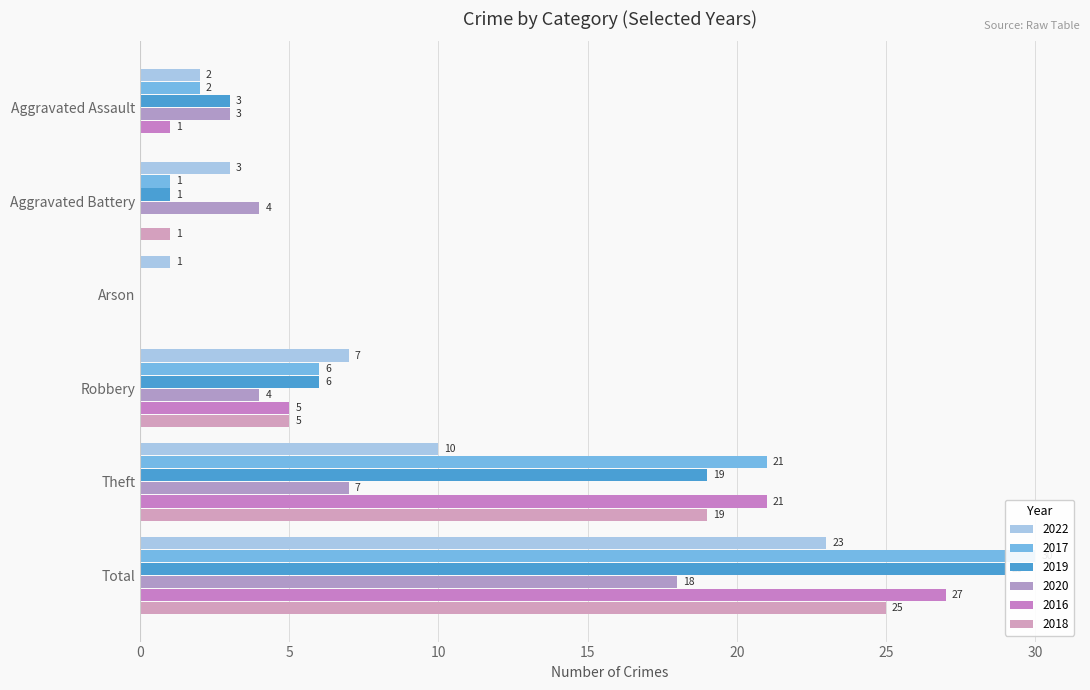

How many groups of bars are there?

6